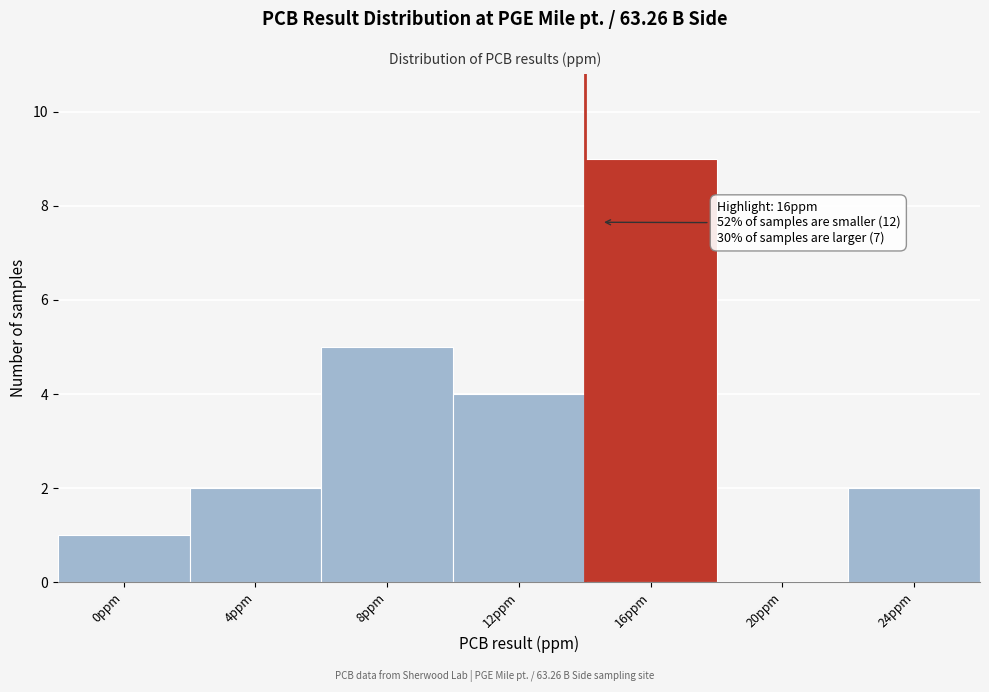

Reading left to right, what are all the values shown in this chart?

0ppm=1	4ppm=2	8ppm=5	12ppm=4	16ppm=9	20ppm=0	24ppm=2